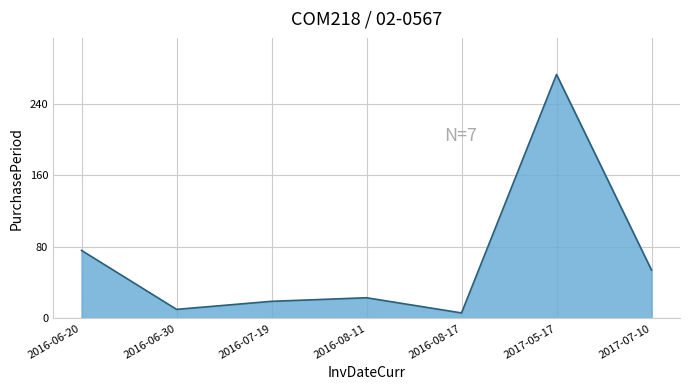

What is the difference between the second highest and minimum values?

70